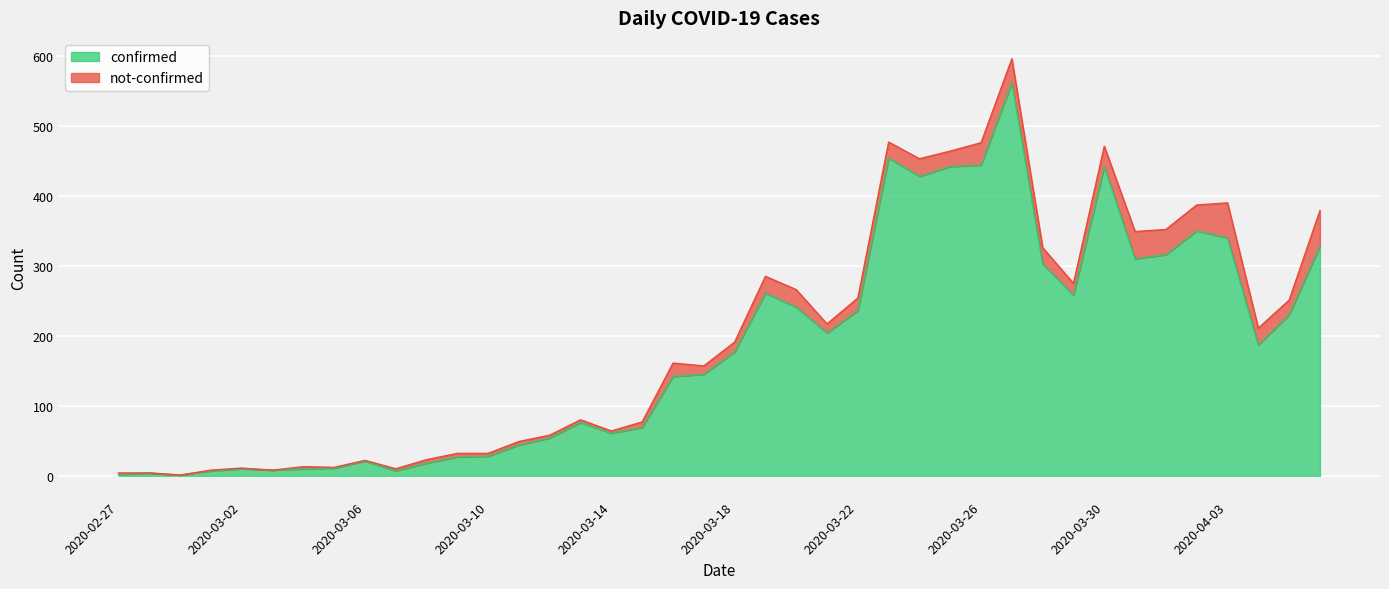

Approximately how many times larger is the value at 2020-03-01 compared to 2020-03-11?

0.2